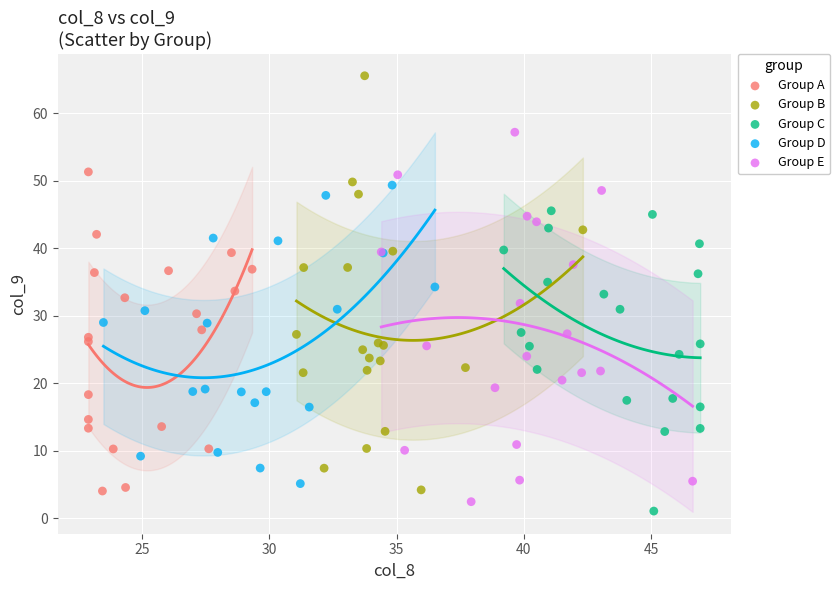

What are all the series names shown in the legend?

Group A, Group B, Group C, Group D, Group E